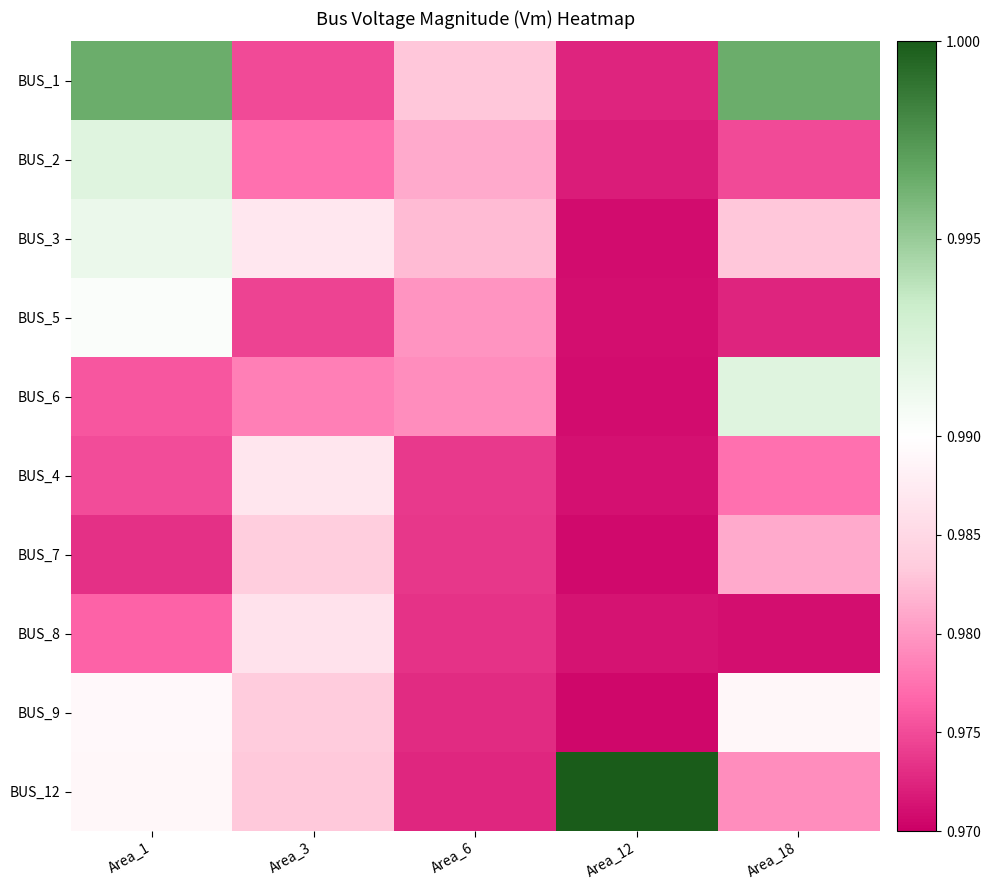

Reading left to right, what are all the values shown in this chart?

BUS_1: Area_1=1.0	Area_3=1.0	Area_6=1.0	Area_12=1.0	Area_18=1.0
BUS_2: Area_1=1.0	Area_3=1.0	Area_6=1.0	Area_12=1.0	Area_18=1.0
BUS_3: Area_1=1.0	Area_3=1.0	Area_6=1.0	Area_12=1.0	Area_18=1.0
BUS_5: Area_1=1.0	Area_3=1.0	Area_6=1.0	Area_12=1.0	Area_18=1.0
BUS_6: Area_1=1.0	Area_3=1.0	Area_6=1.0	Area_12=1.0	Area_18=1.0
BUS_4: Area_1=1.0	Area_3=1.0	Area_6=1.0	Area_12=1.0	Area_18=1.0
BUS_7: Area_1=1.0	Area_3=1.0	Area_6=1.0	Area_12=1.0	Area_18=1.0
BUS_8: Area_1=1.0	Area_3=1.0	Area_6=1.0	Area_12=1.0	Area_18=1.0
BUS_9: Area_1=1.0	Area_3=1.0	Area_6=1.0	Area_12=1.0	Area_18=1.0
BUS_12: Area_1=1.0	Area_3=1.0	Area_6=1.0	Area_12=1.0	Area_18=1.0